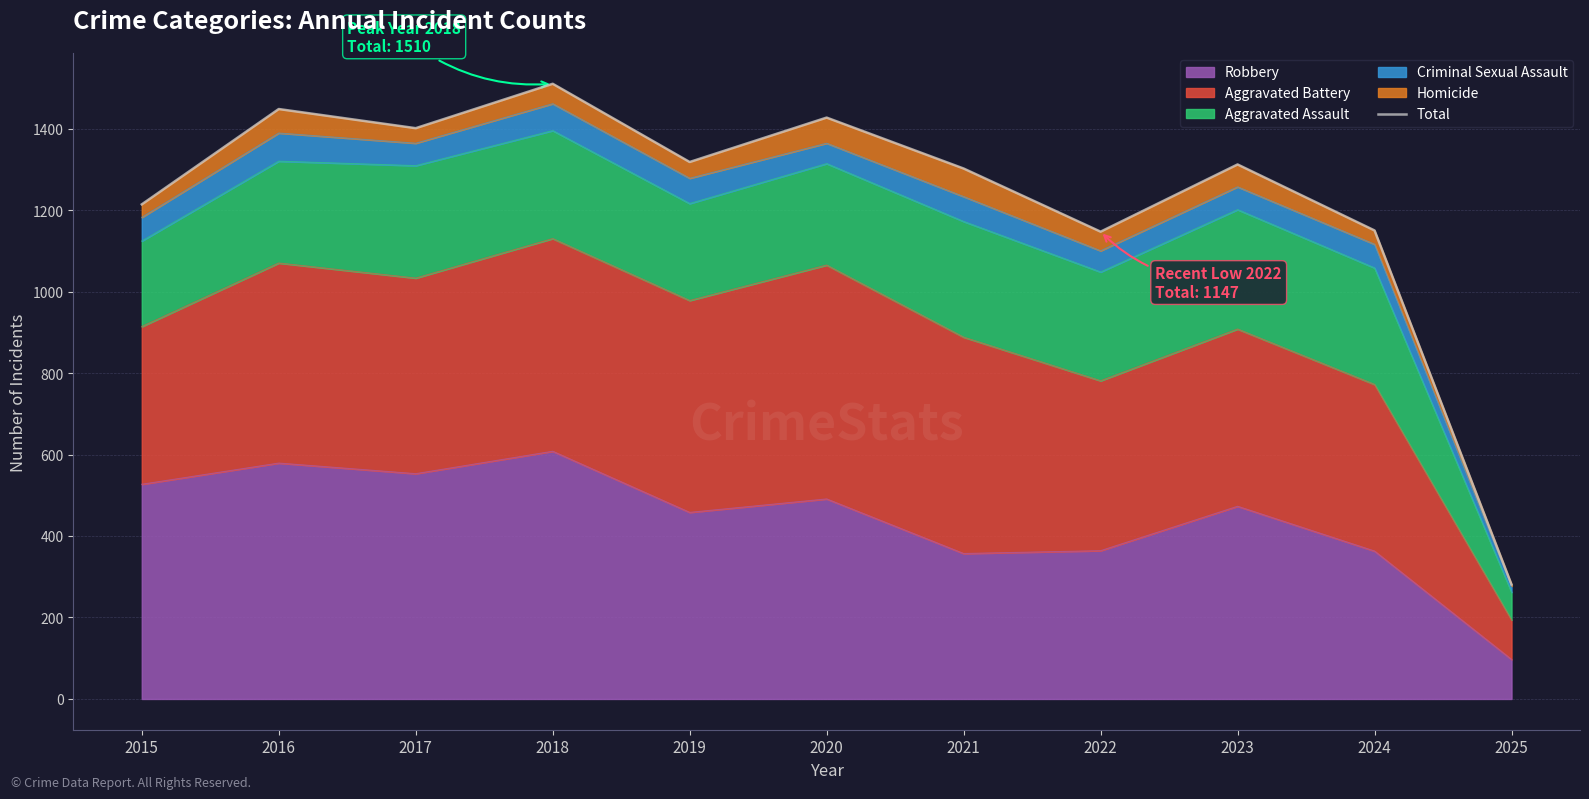

Does the chart display data point markers on the line(s)?

No